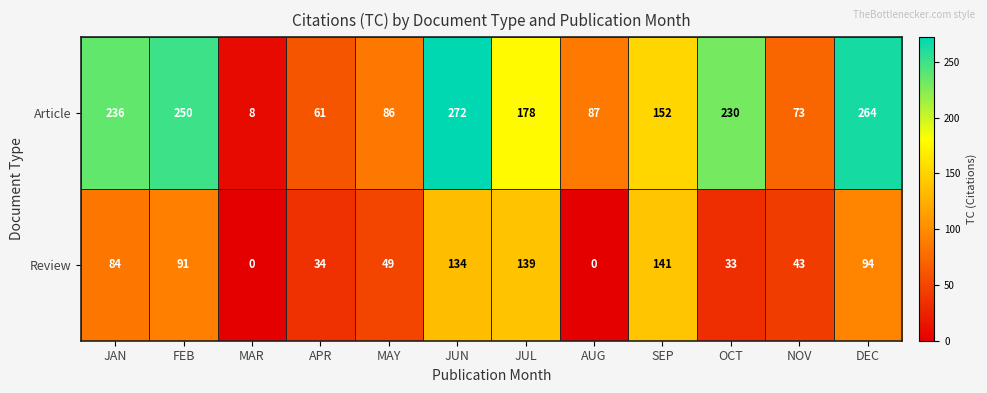

Which series changed the most between JUN and NOV?

Article